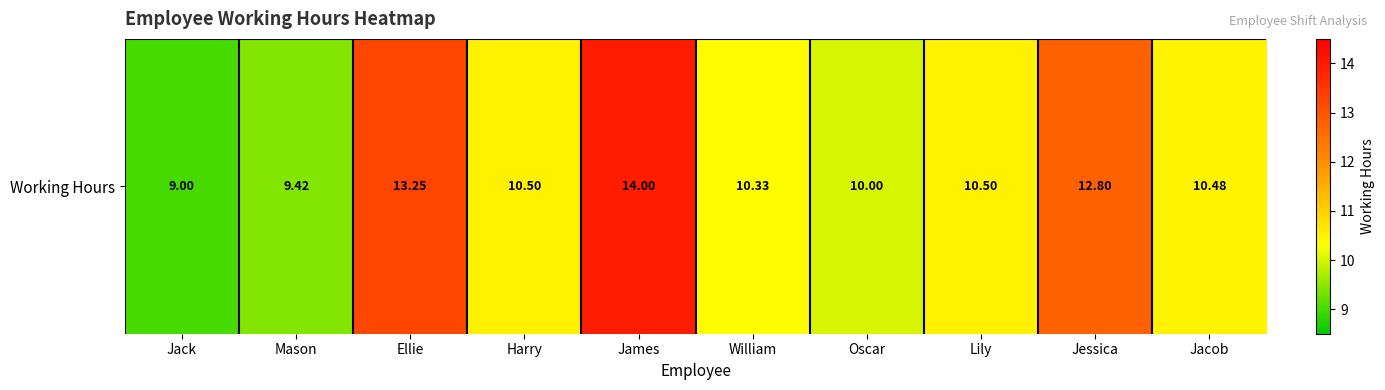

What is the approximate value at William?

10.3